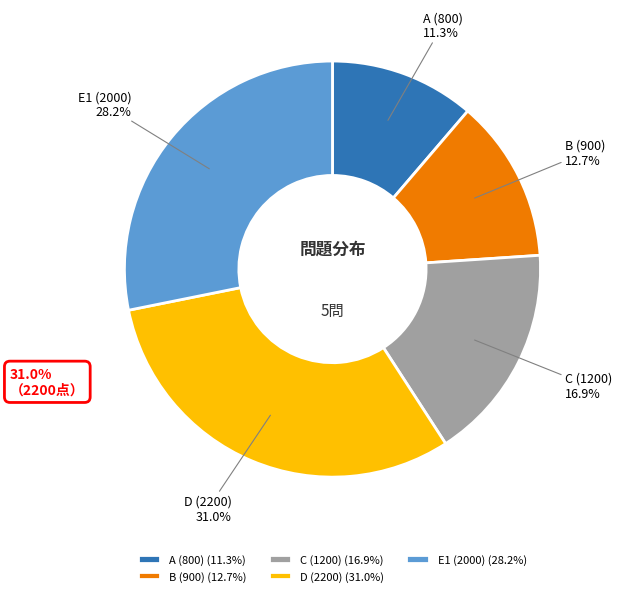

What percentage is the E1 (2000) slice, to the nearest percent?

28%